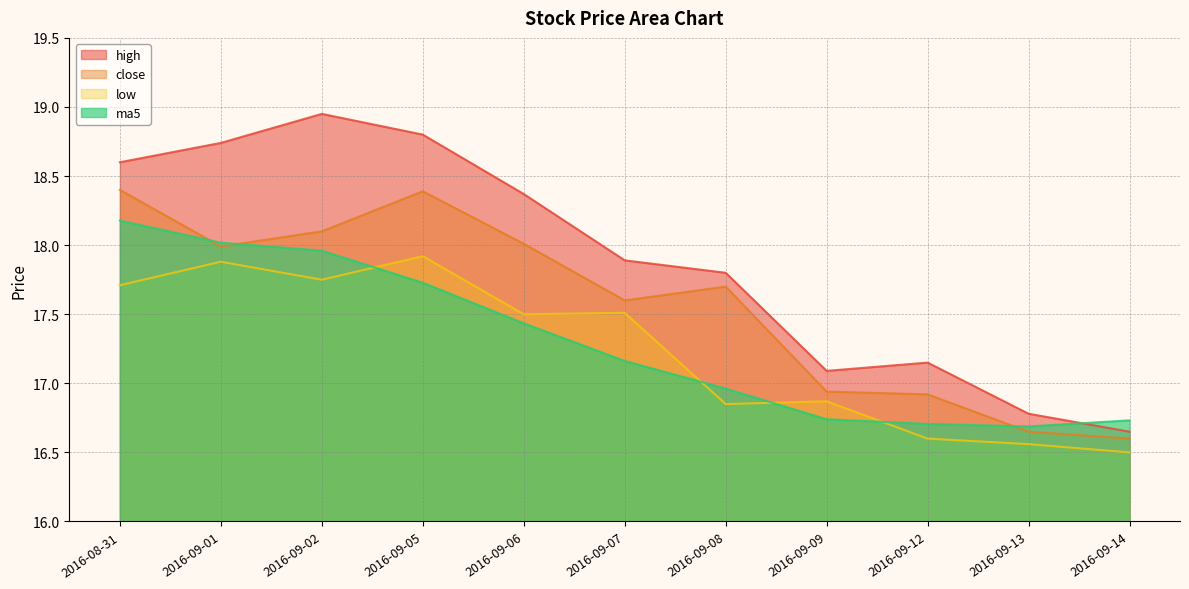

At which category is the sum across all series the highest?

2016-08-31